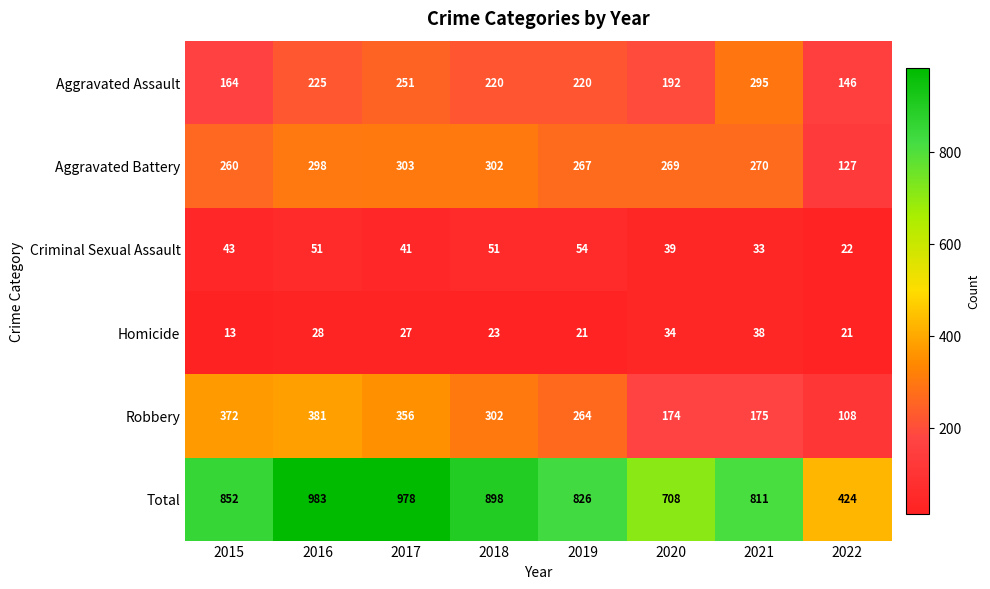

What is the greatest value displayed?

983